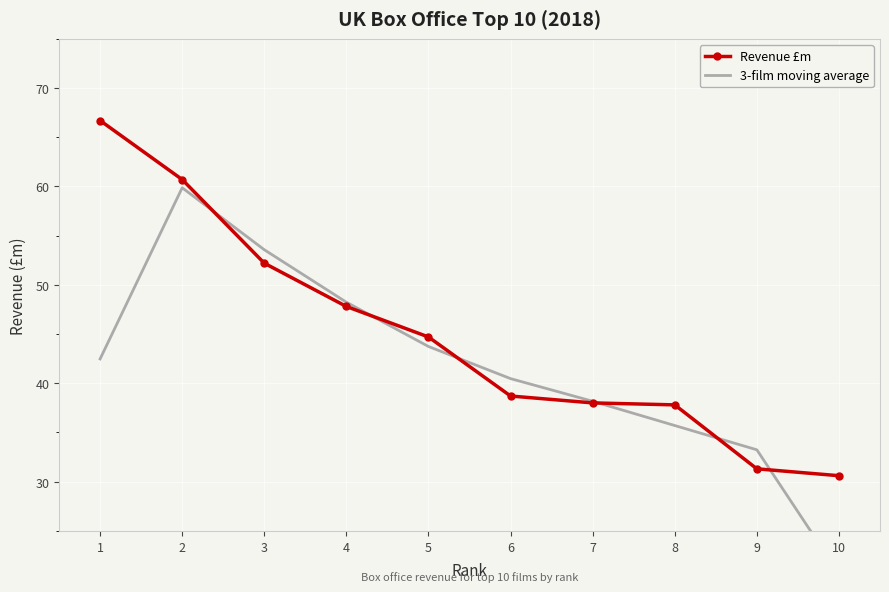

Reading left to right, transcribe all the data shown in this chart.

Revenue £m: 66.7	60.7	52.2	47.8	44.7	38.7	38.0	37.8	31.3	30.6
3-film moving average: 42.5	59.9	53.6	48.2	43.7	40.5	38.2	35.7	33.2	20.6